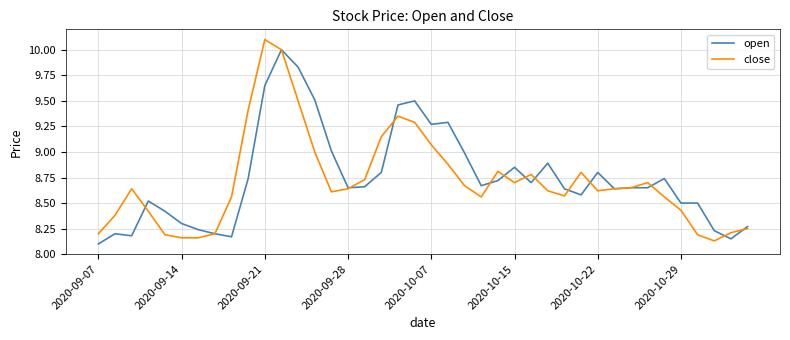

Rank the series by their maximum value, from lowest to highest.

open, close